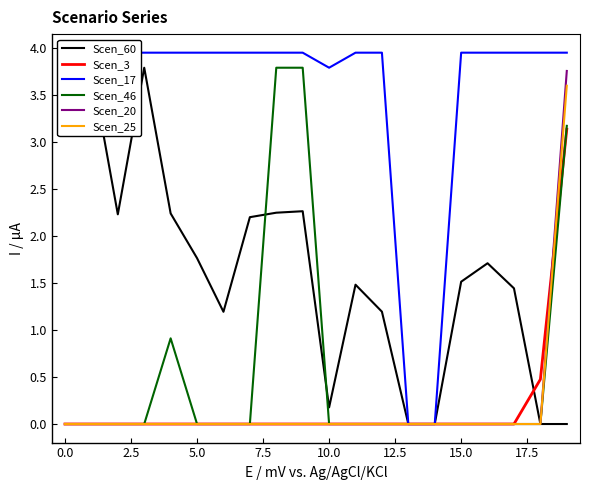

True or false: Scen_60 and Scen_17 intersect in this chart.

False